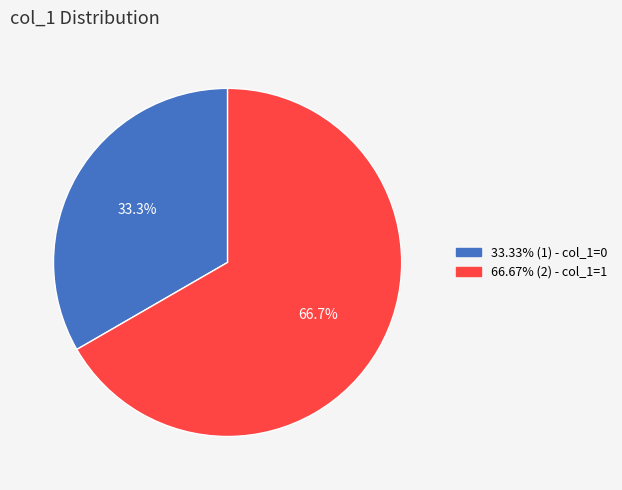

Is there any slice that represents more than half of the pie?

Yes